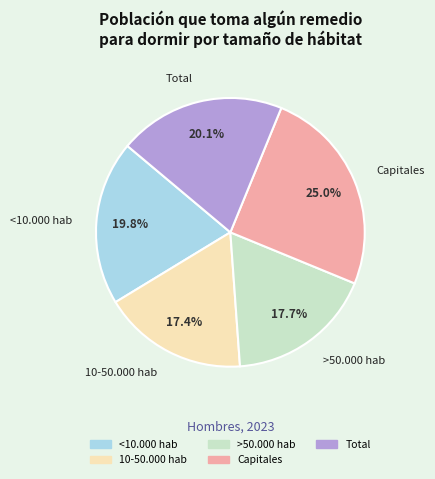

To the nearest percent, what is the difference between the Total and 10-50.000 hab slice percentages?

3%